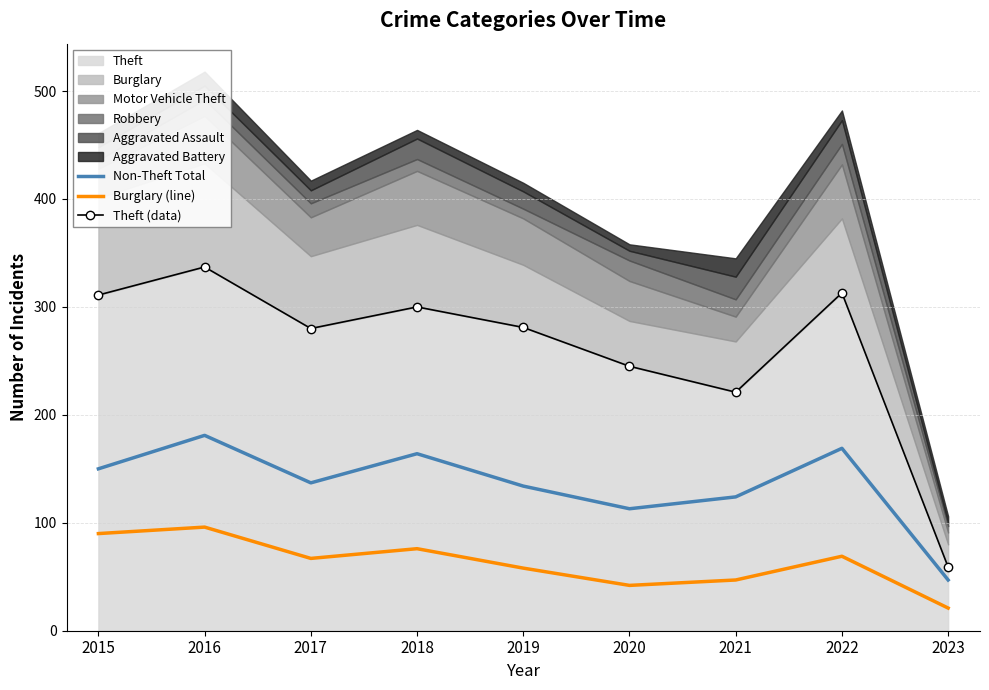

At which category does Theft (data) reach its first local peak?

2016